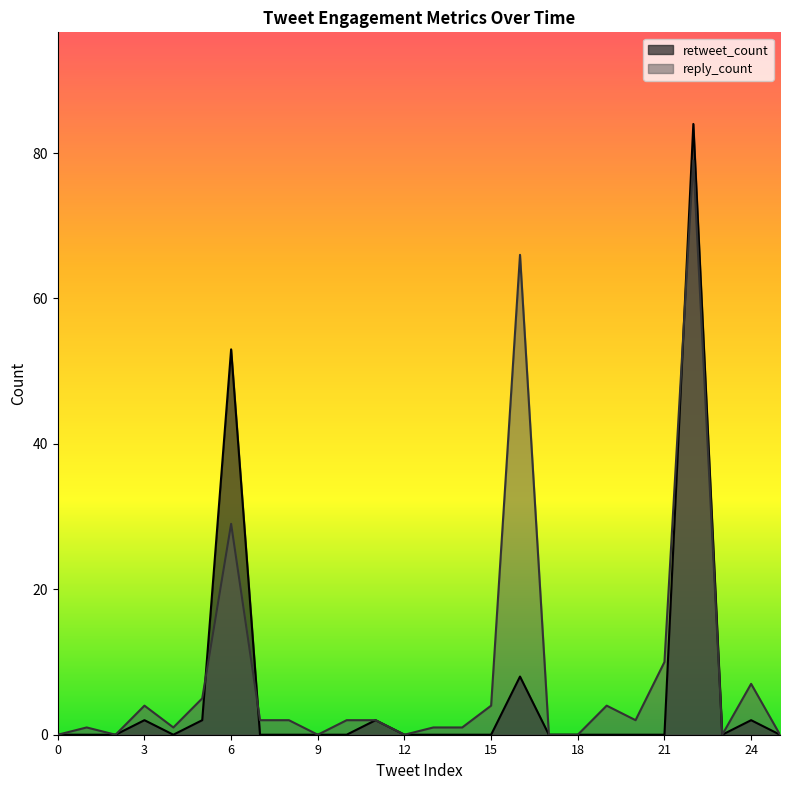

List the series in order of their overall mean, highest first.

reply_count, retweet_count